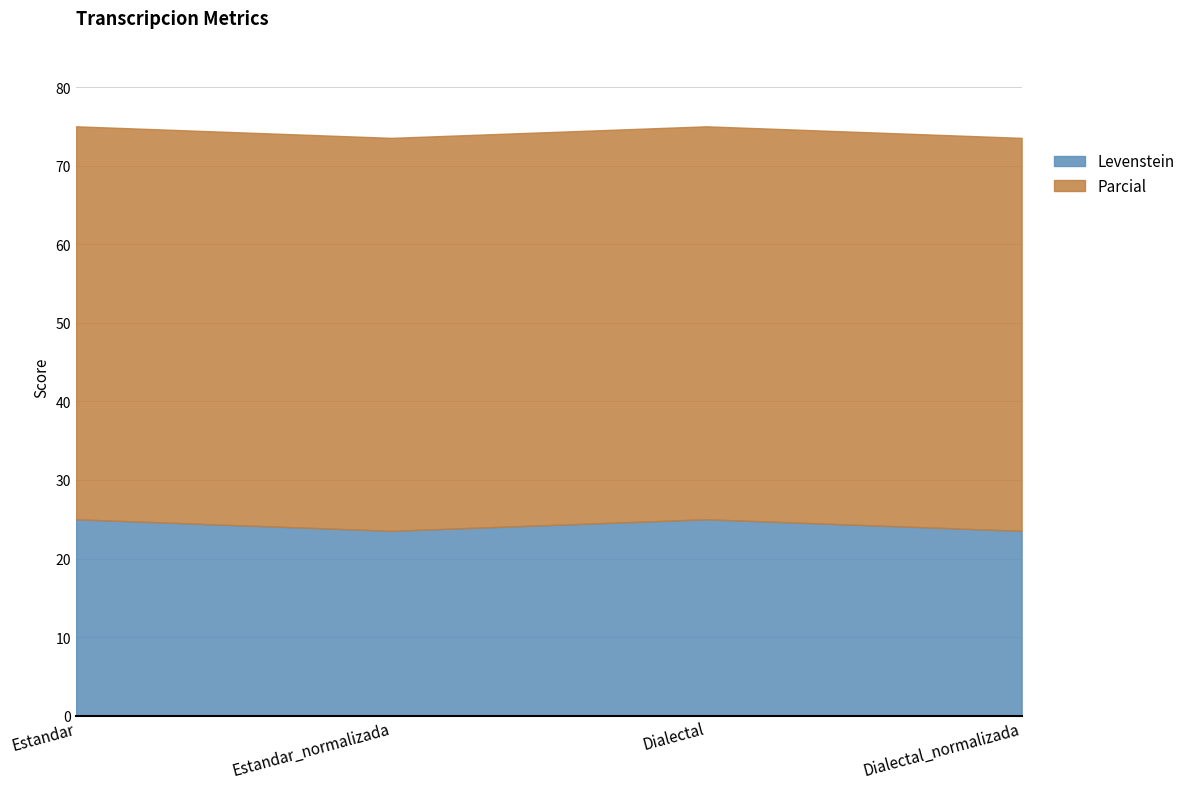

Between Estandar and Dialectal, which series saw the biggest shift?

Levenstein